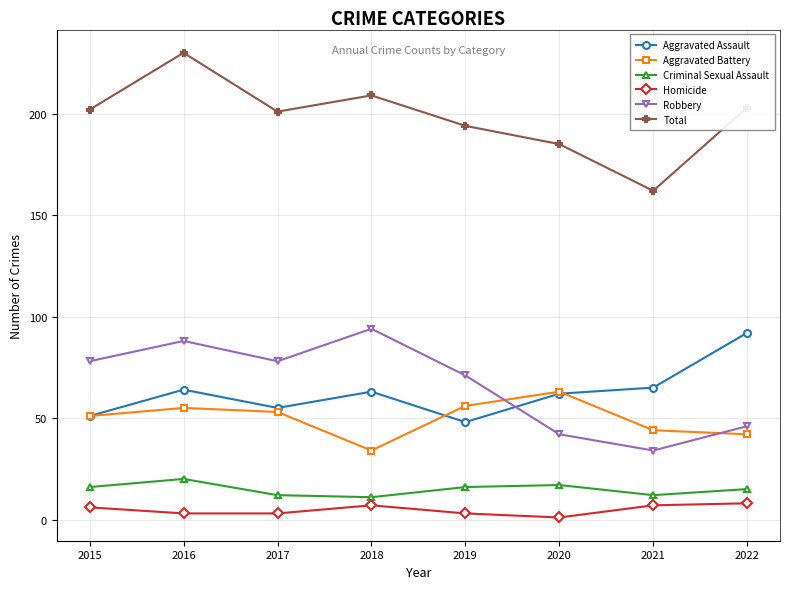

Is it true that Aggravated Assault equals 55 at 2017?

True